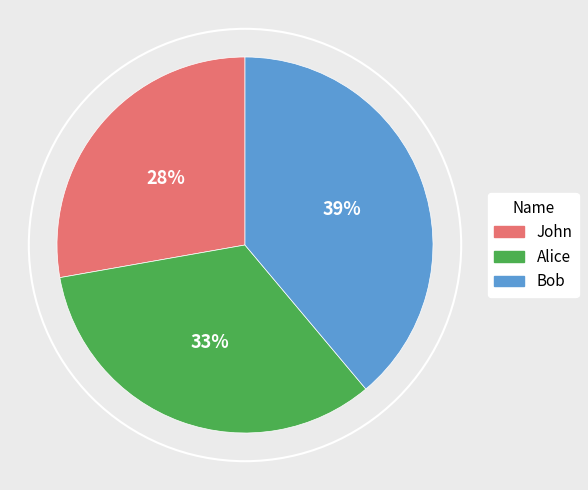

True or false: Alice accounts for 33% of the total.

True